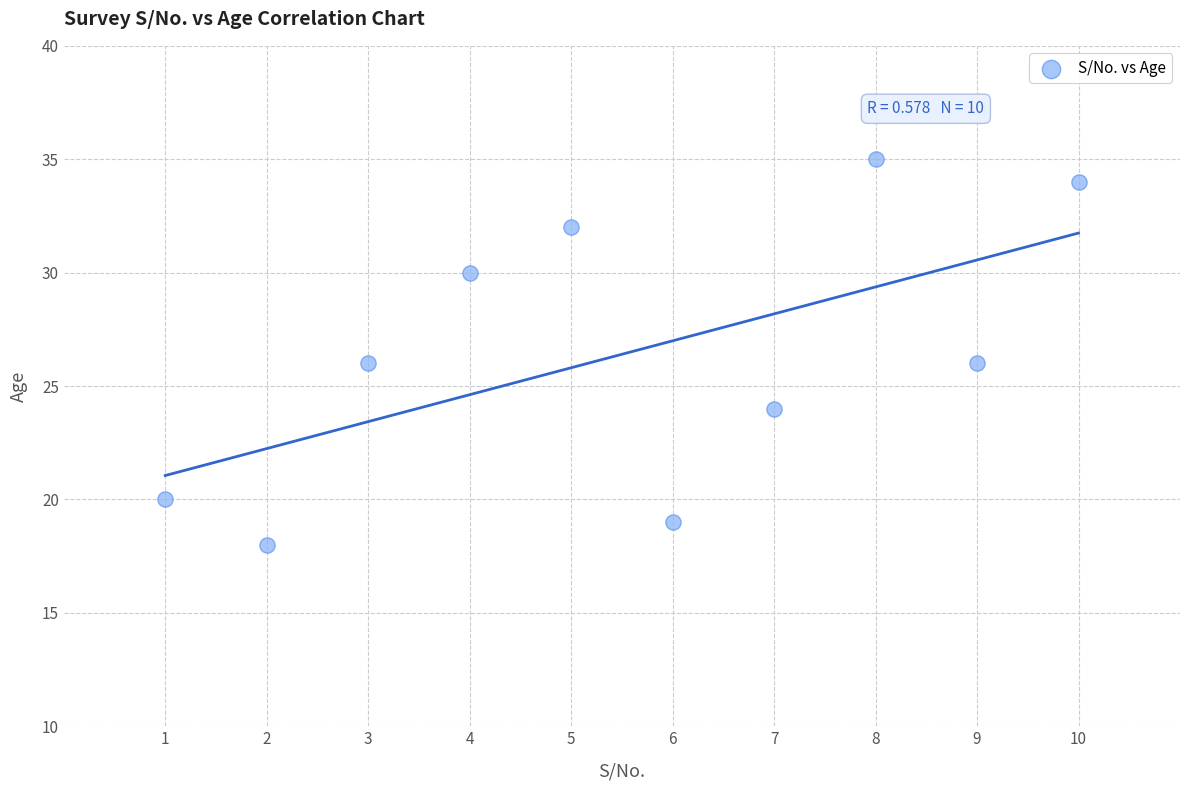

What is the average X value?

6